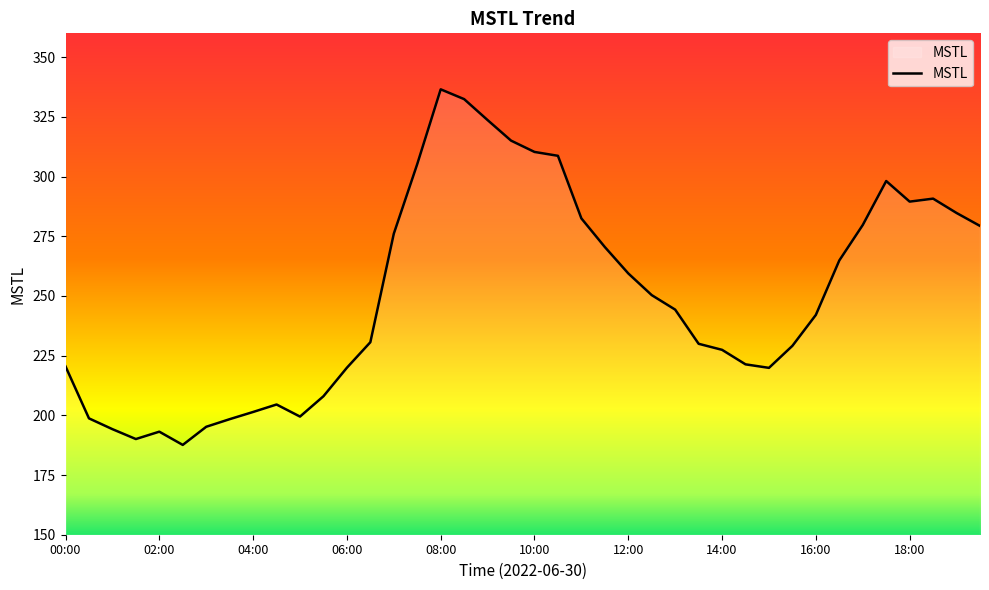

What is the difference between the maximum and minimum values?

148.9